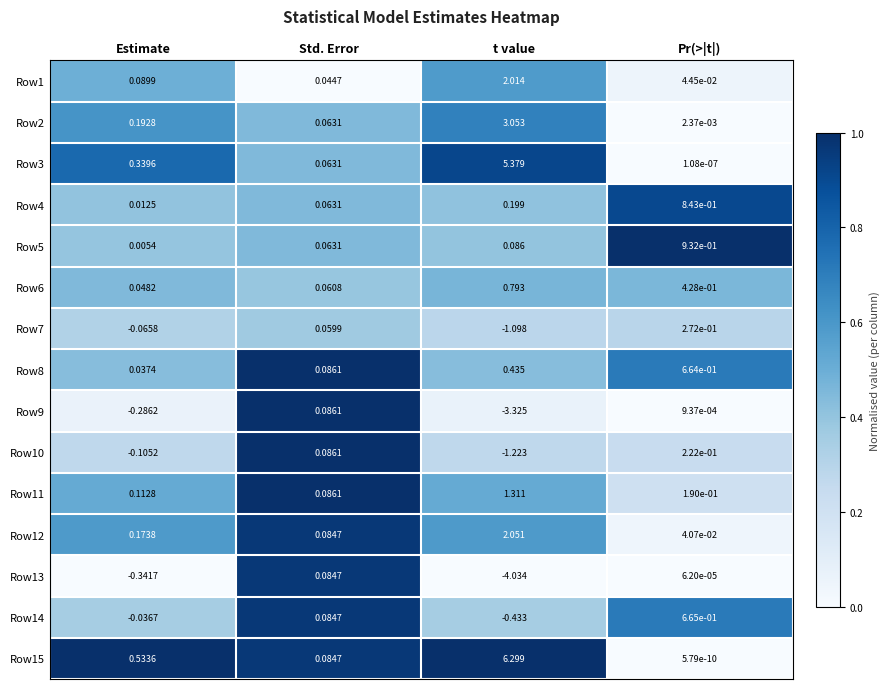

List the labels in order of Row6 value, smallest first.

Estimate, Std. Error, Pr(>|t|), t value